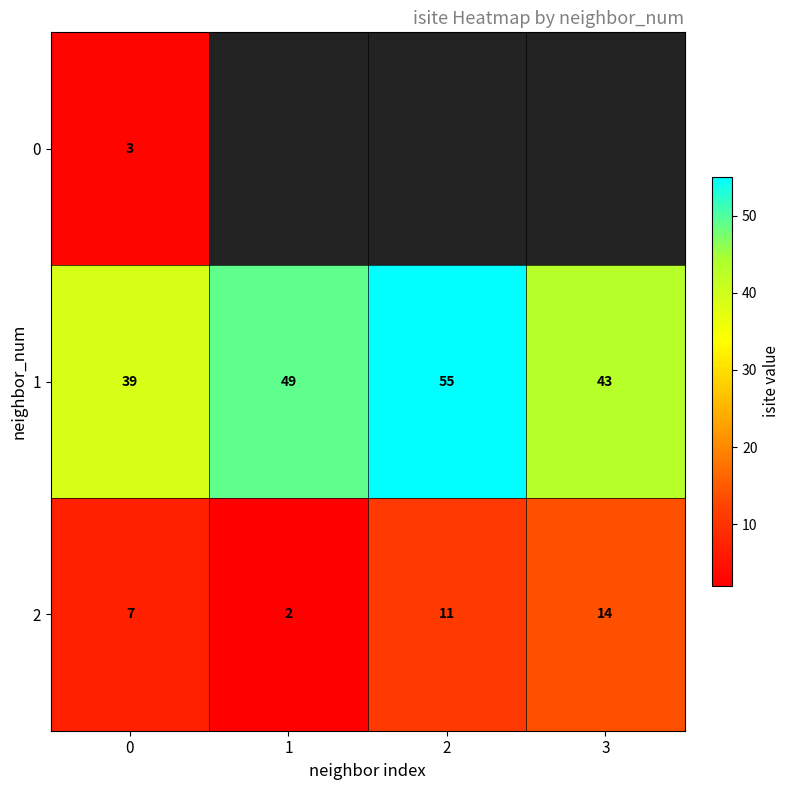

What is the difference between the highest and lowest values at 0?

36